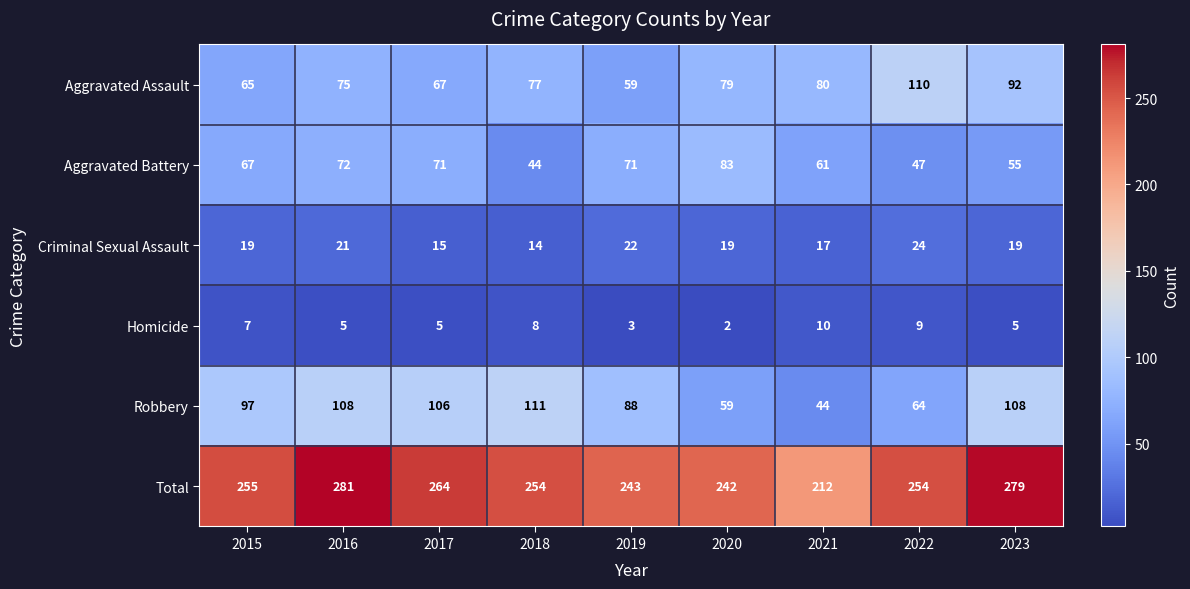

Which category has the highest value across all series?

2016